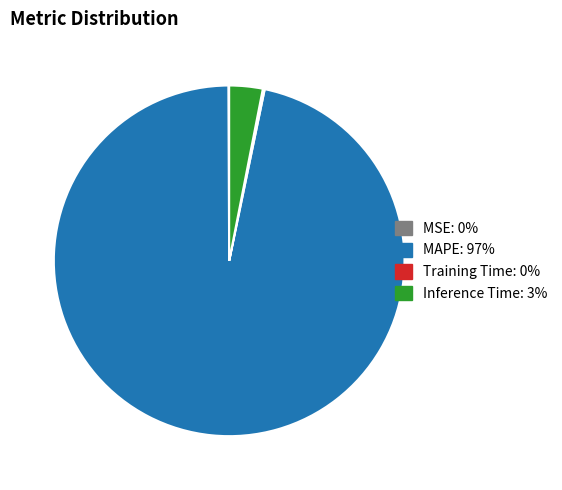

Which slice represents more than half of the pie?

MAPE